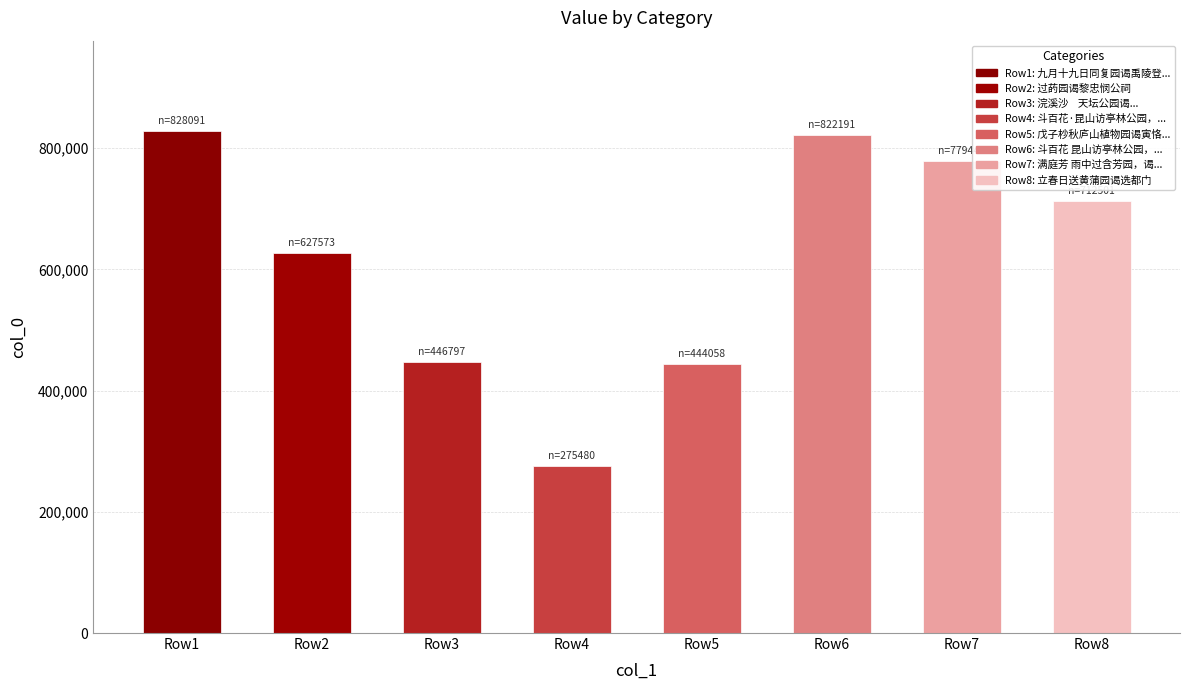

What is the value of the 2nd bar from the left?

627573